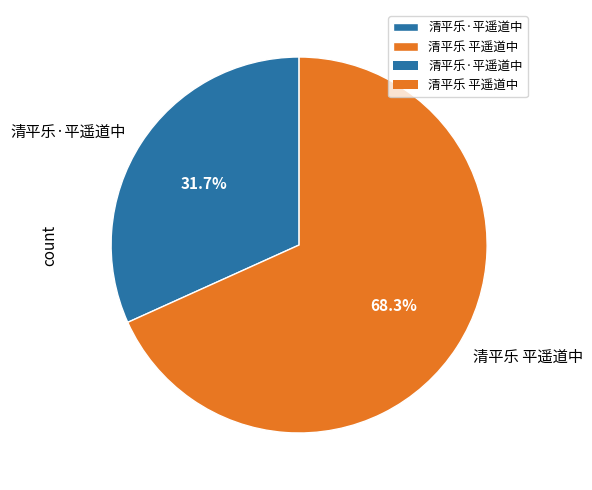

Which category has the biggest portion of the pie?

清平乐 平遥道中